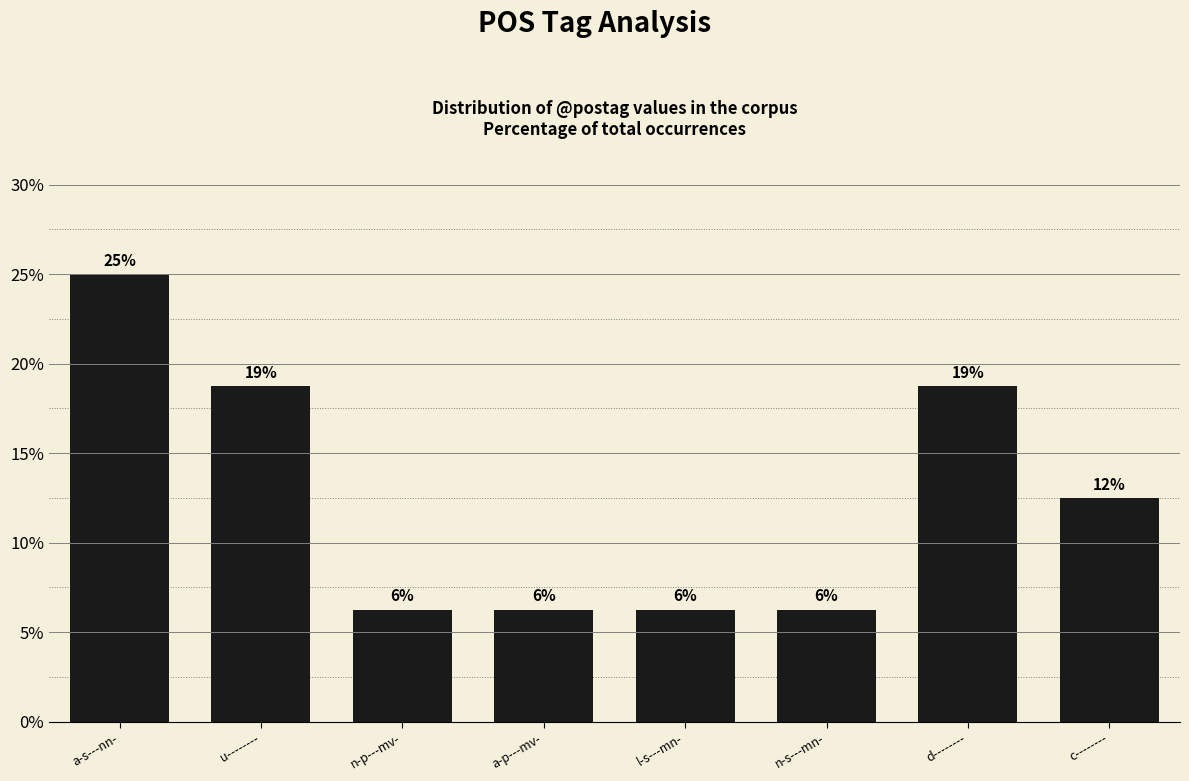

How many bars are there in total?

8